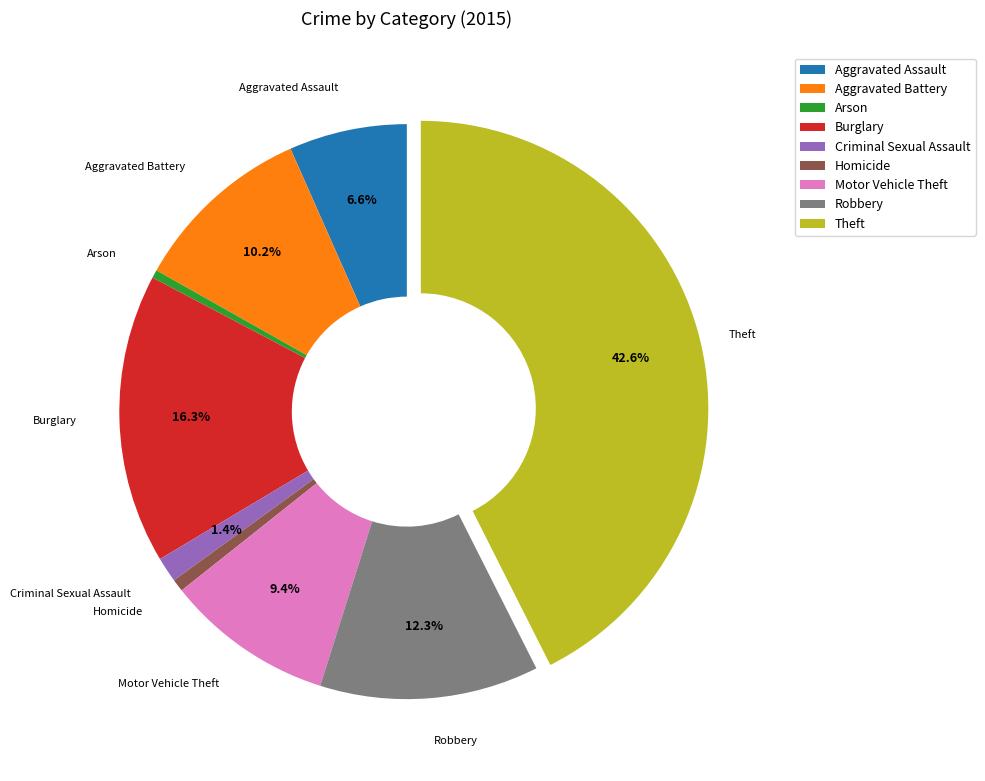

Between Homicide and Aggravated Battery, which is larger?

Aggravated Battery